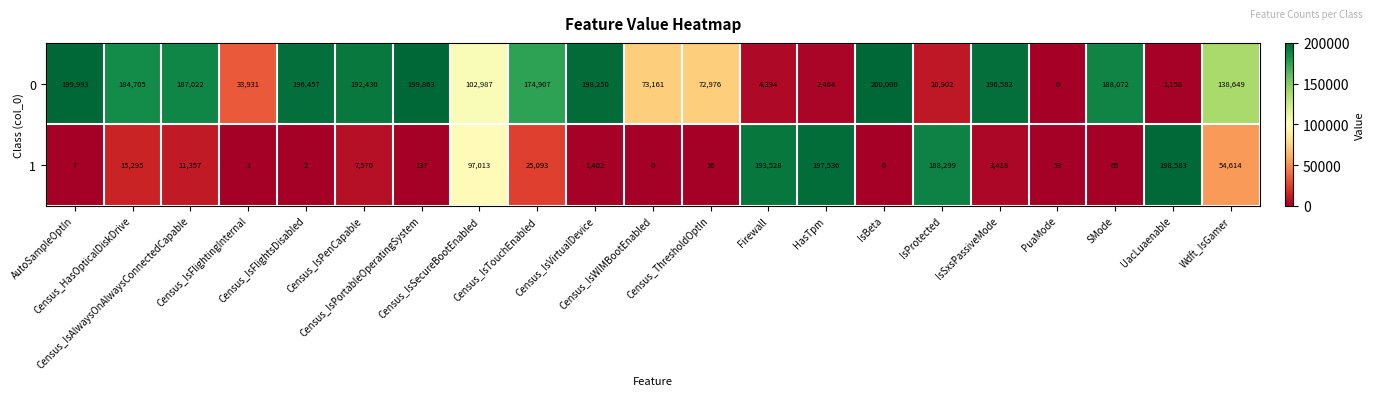

Rank the series at Census_HasOpticalDiskDrive from highest to lowest value.

0, 1